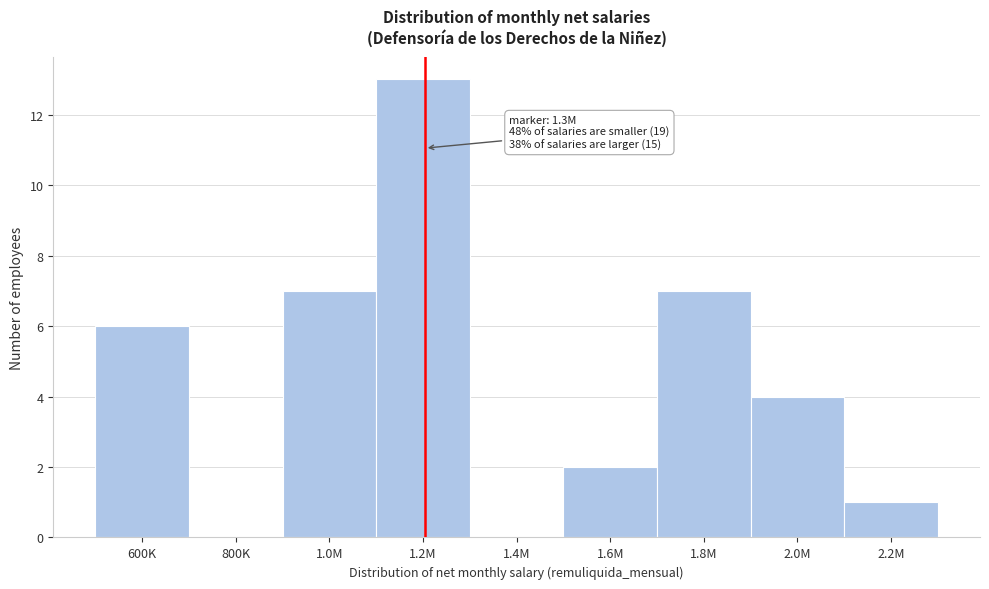

Which label corresponds to the largest value in the chart?

1.2M